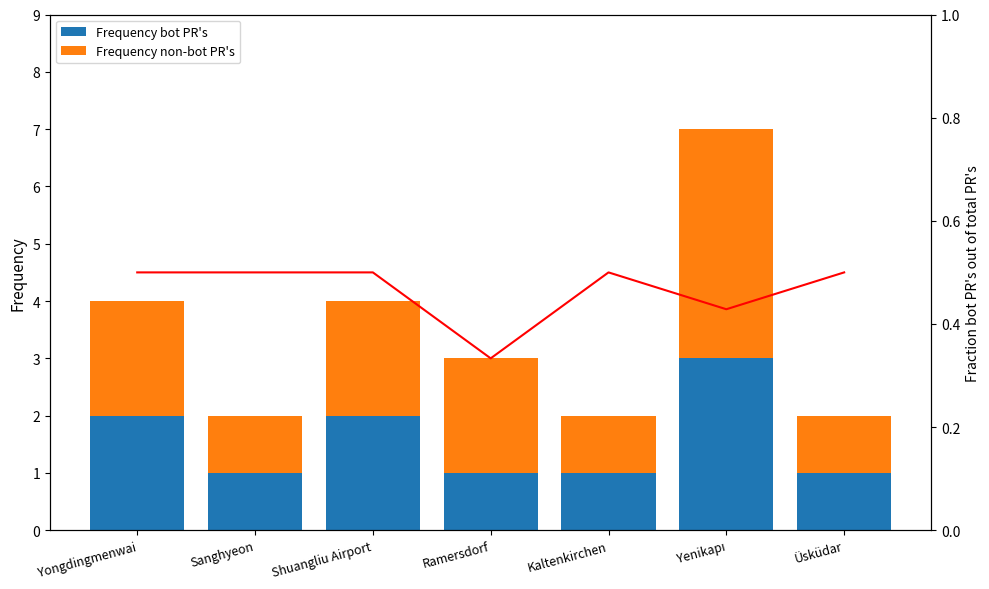

What is the total value across all series at Sanghyeon?

2.5